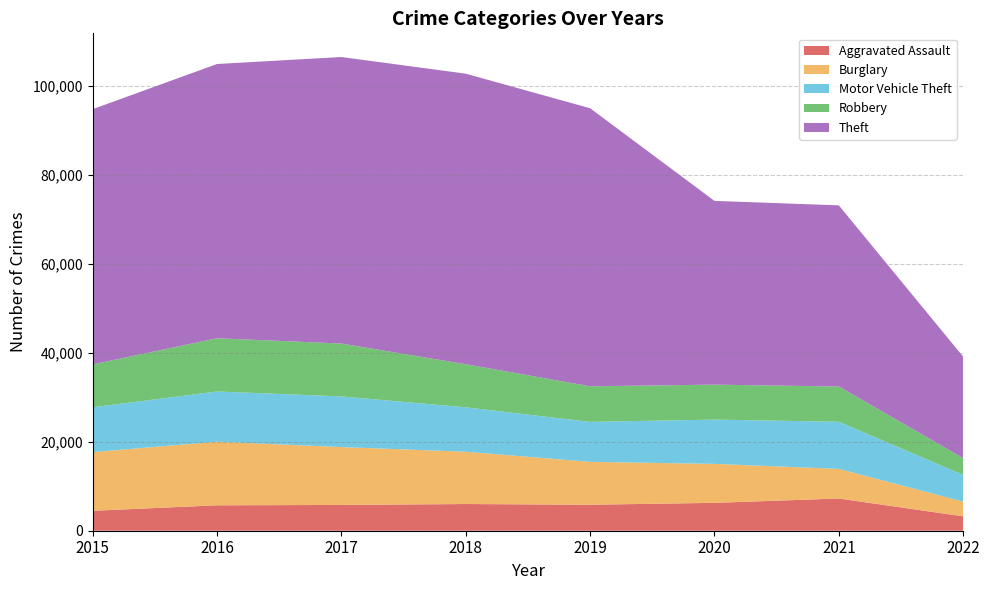

Reading left to right, transcribe all the data shown in this chart.

Aggravated Assault: 2015=4480	2016=5712	2017=5793	2018=6001	2019=5840	2020=6263	2021=7241	2022=3230
Burglary: 2015=13184	2016=14289	2017=13001	2018=11746	2019=9639	2020=8753	2021=6652	2022=3307
Motor Vehicle Theft: 2015=10068	2016=11286	2017=11380	2018=9983	2019=8978	2020=9953	2021=10588	2022=5997
Robbery: 2015=9638	2016=11960	2017=11880	2018=9679	2019=7994	2020=7855	2021=7919	2022=3775
Theft: 2015=57347	2016=61618	2017=64380	2018=65281	2019=62476	2020=41286	2021=40706	2022=22791